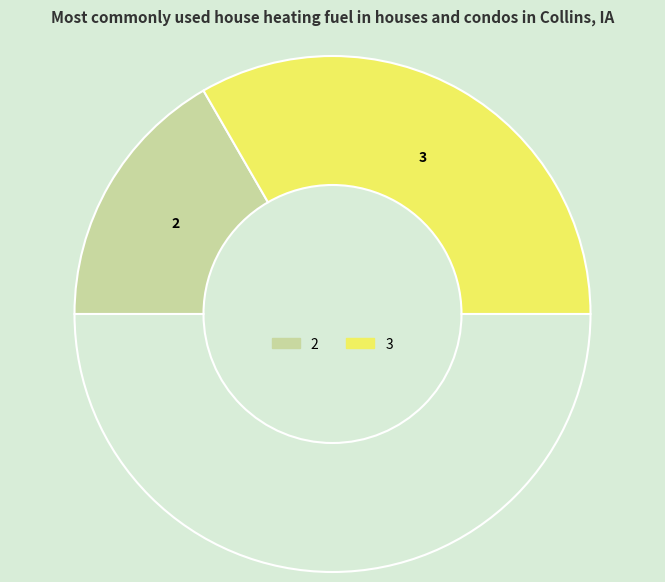

How many slices are in this pie chart?

3